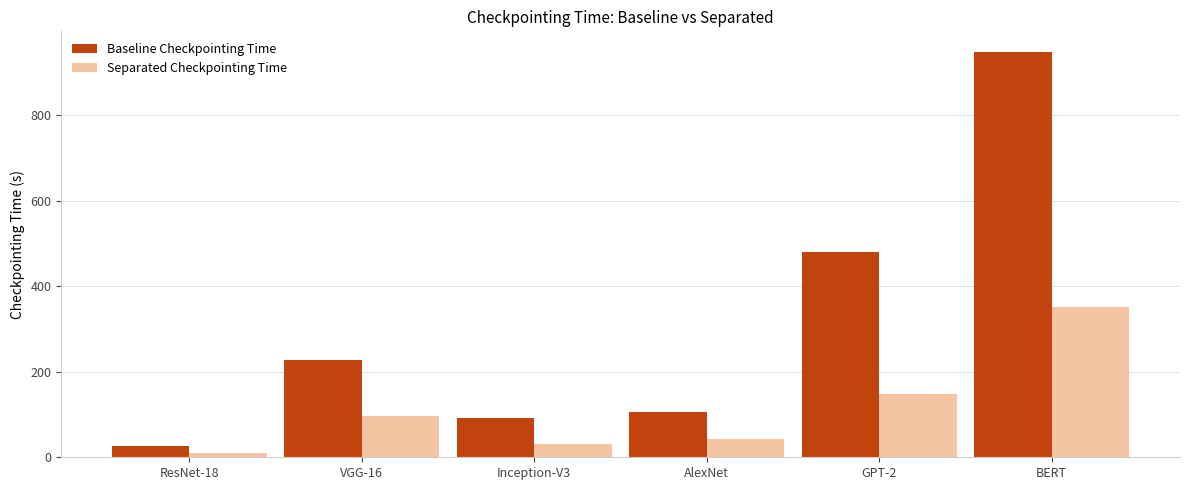

What is the average value of the Baseline Checkpointing Time series?

313.6